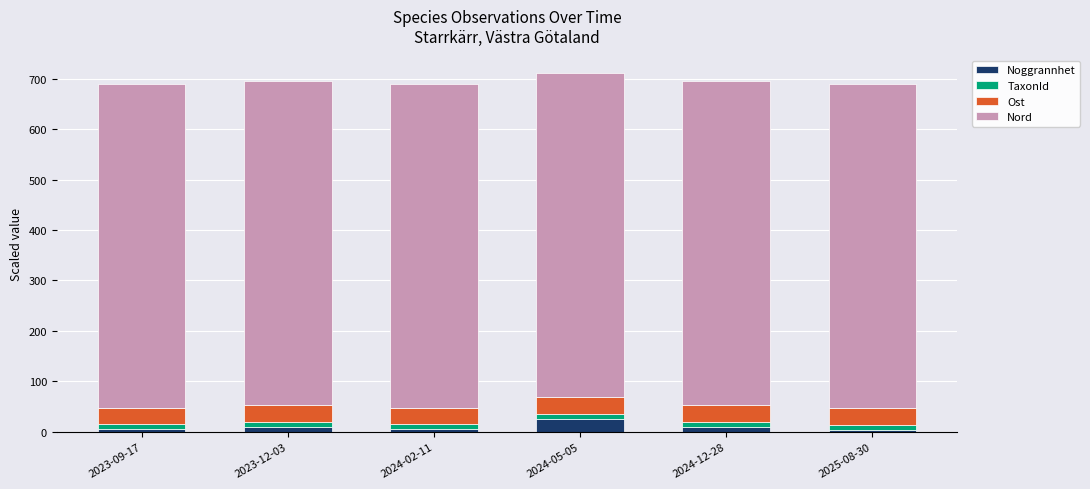

What is the difference between the maximum and minimum values in the Noggrannhet series?

21.0